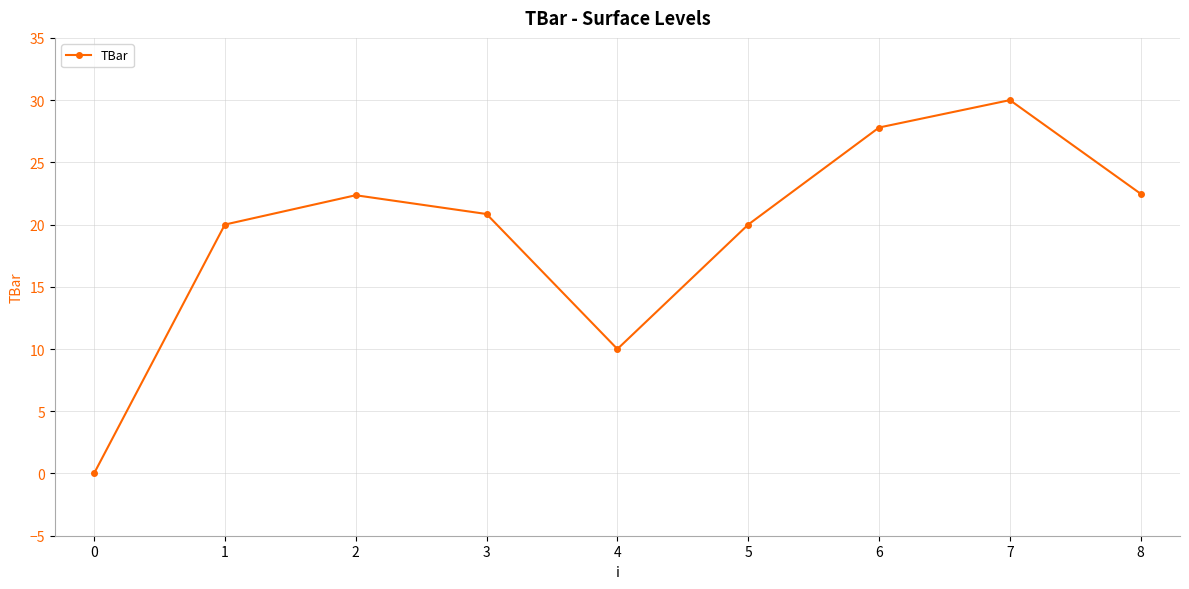

The value at 0 is 0.0. True or false?

True